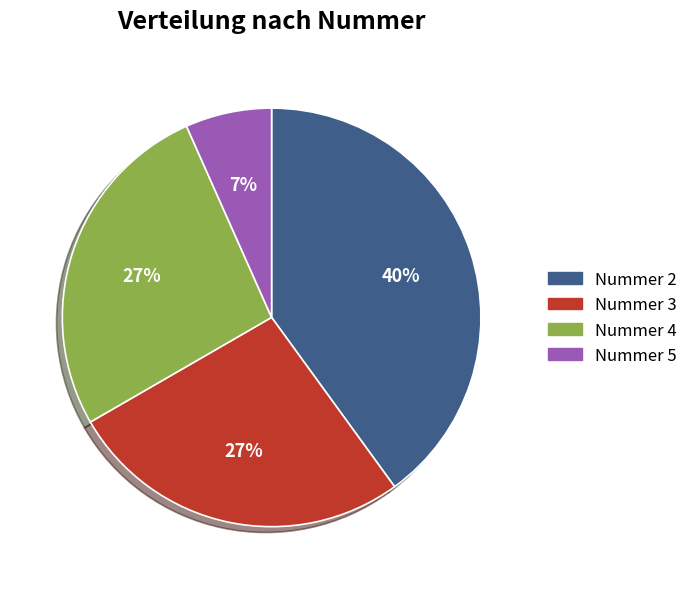

Which slice is the largest?

Nummer 2